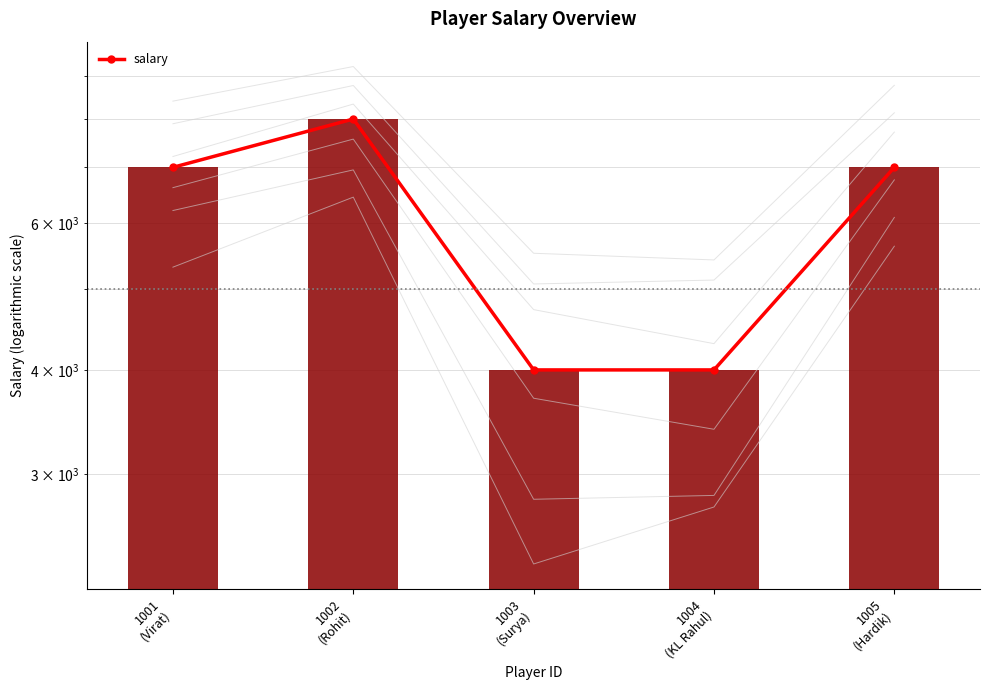

List the labels in order of value, largest first.

1002
(Rohit), 1001
(Virat), 1005
(Hardik), 1003
(Surya), 1004
(KL Rahul)